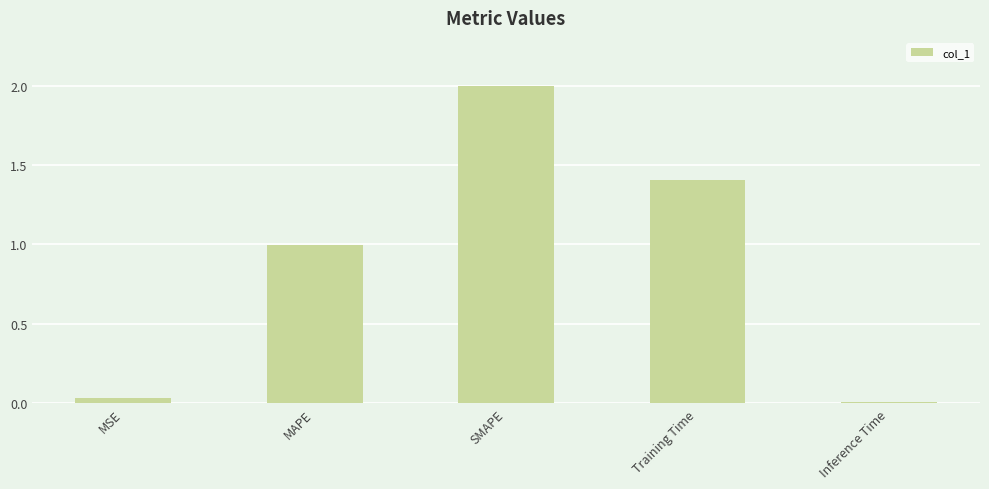

Rank the categories by value from highest to lowest.

SMAPE, Training Time, MAPE, MSE, Inference Time